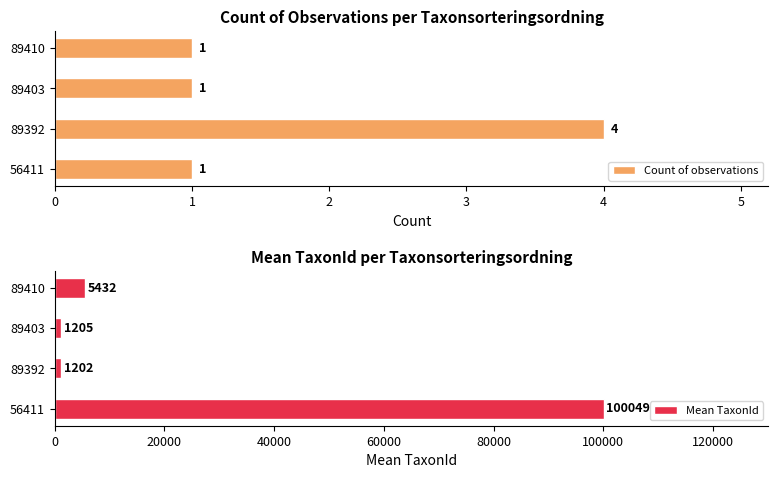

What is the value of the Count of observations bar at the 1st from the left?

1